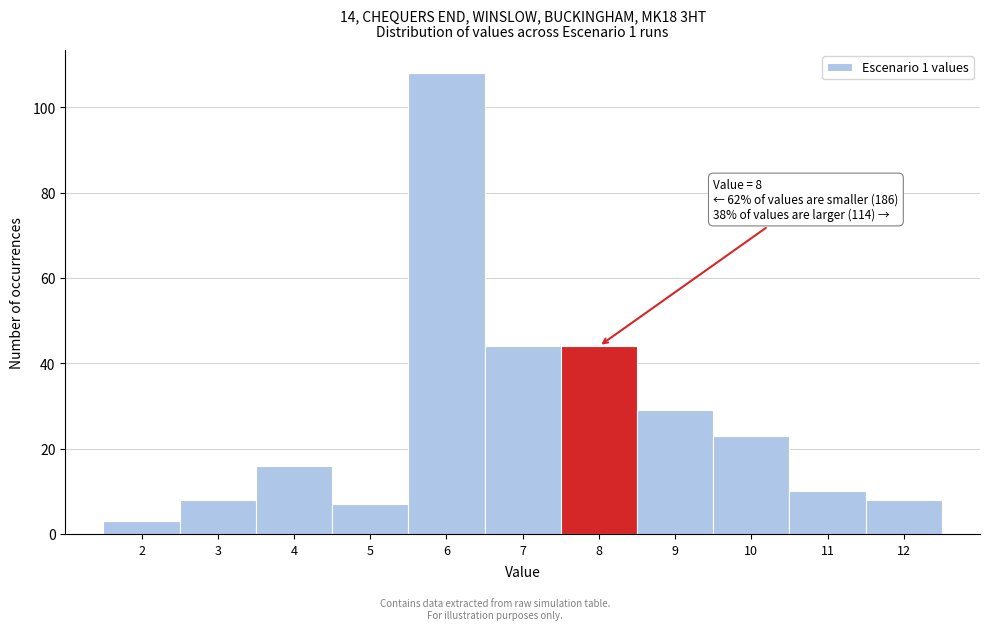

Reading right to left, list all the values displayed in this chart.

12=8	11=10	10=23	9=29	8=44	7=44	6=108	5=7	4=16	3=8	2=3